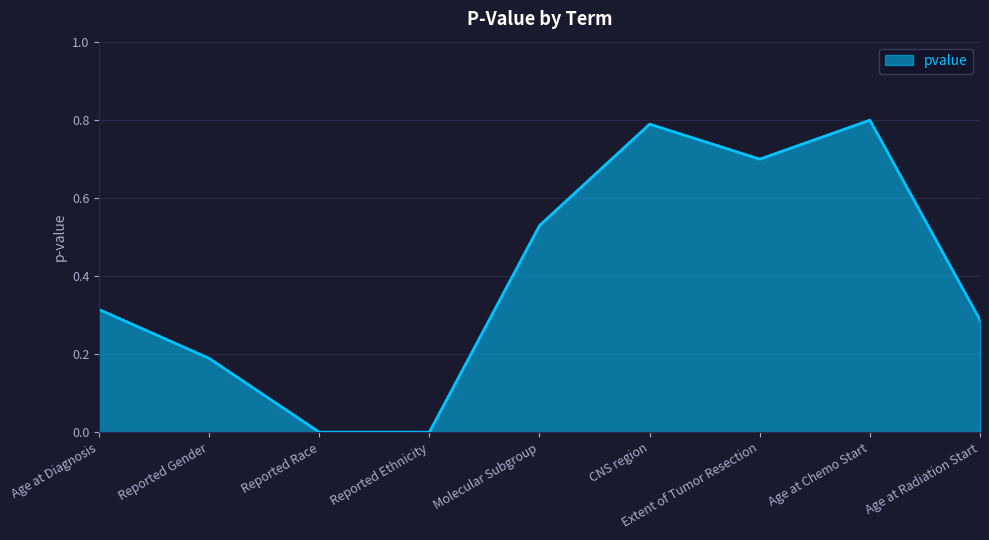

Between Reported Race and Age at Chemo Start, which is larger?

Age at Chemo Start